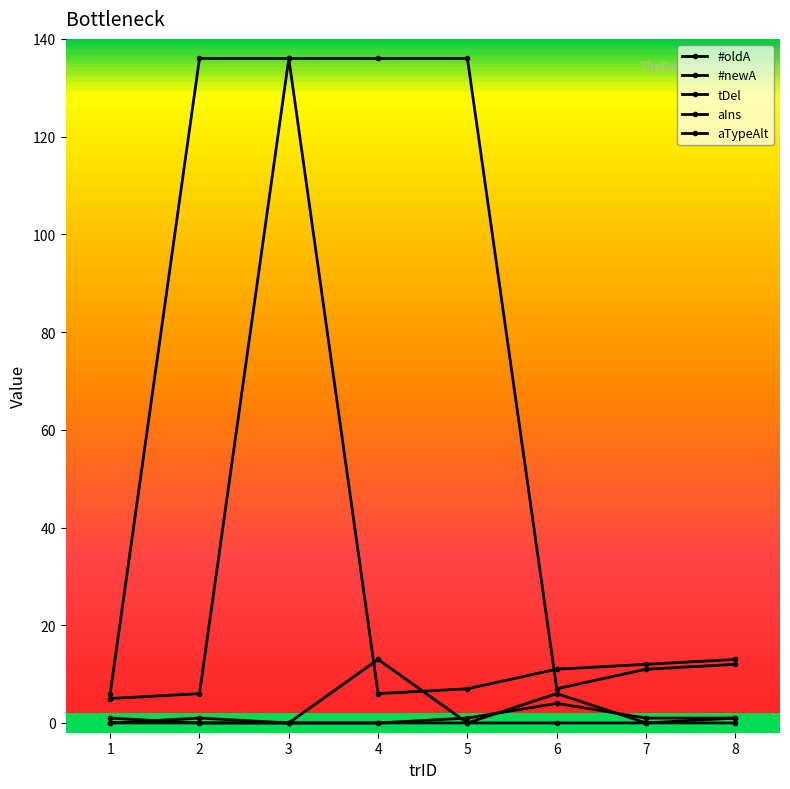

What is the value of the tDel point at the 4th from the left?

13